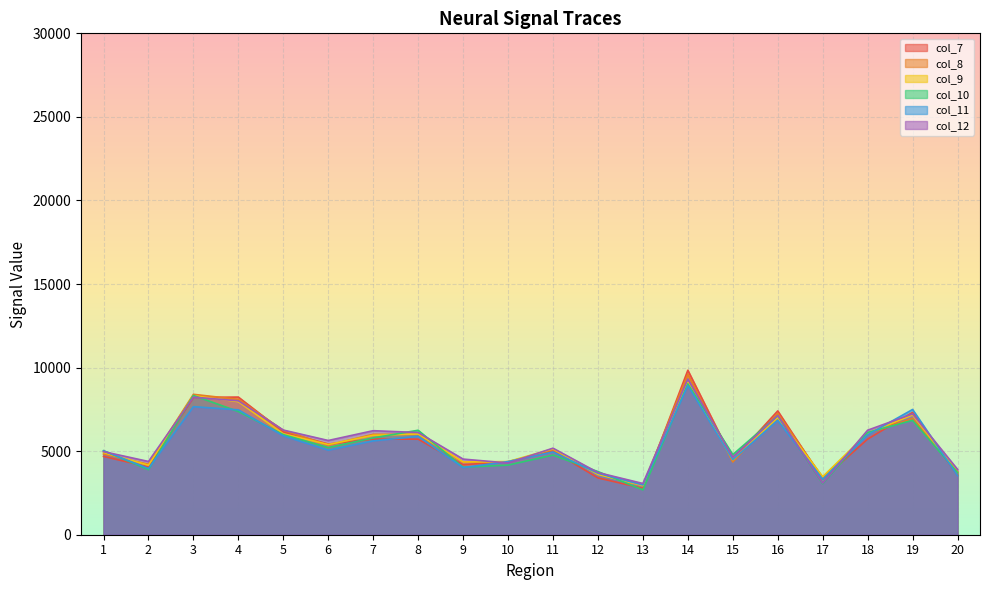

How many interior local valleys does the col_10 series have?

6